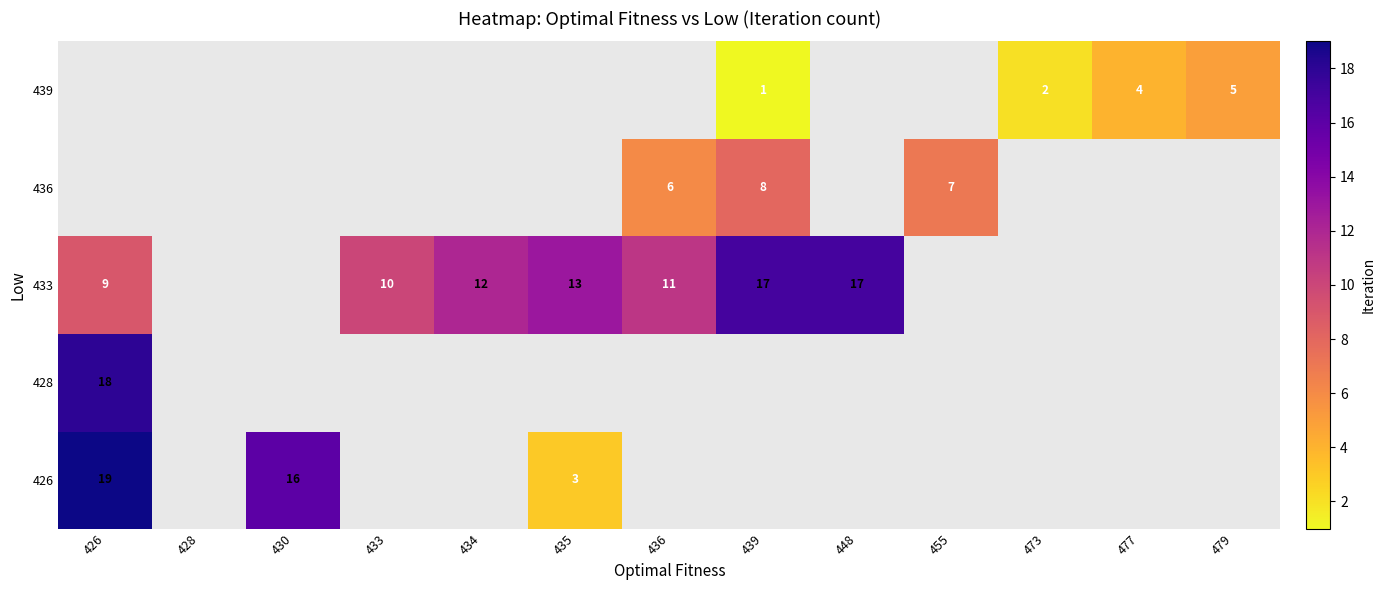

The value of 439 at 439 is 1. True or false?

True